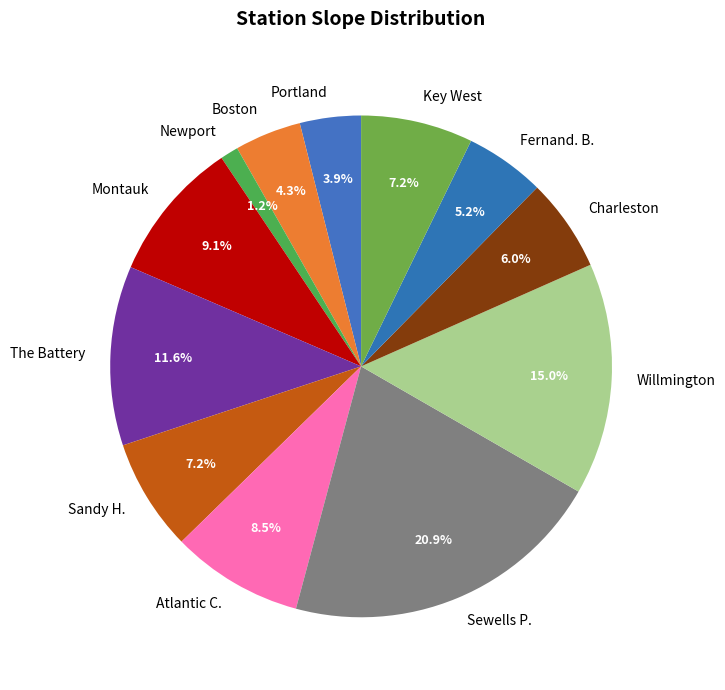

Is it true that The Battery is 12% of the pie?

True